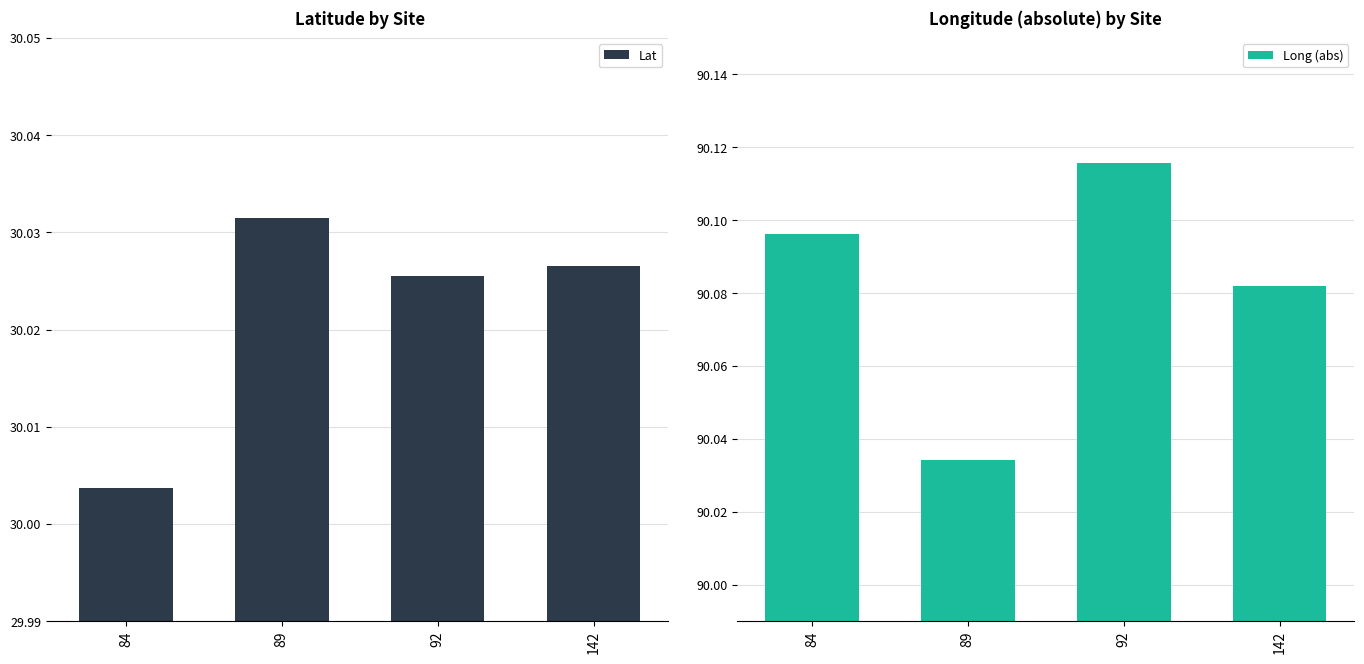

How many categories are shown in the chart?

4